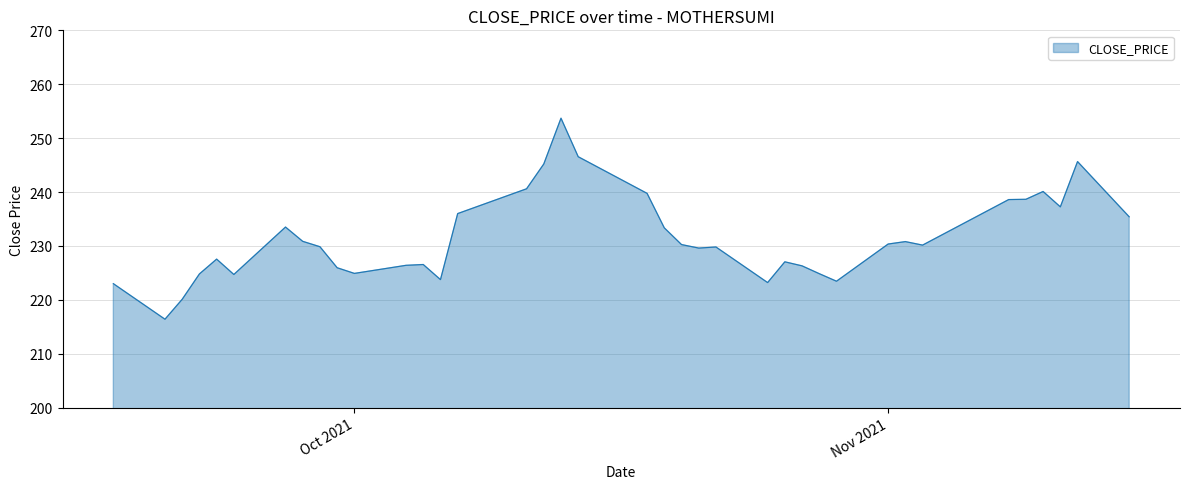

Count the number of categories in the chart.

39